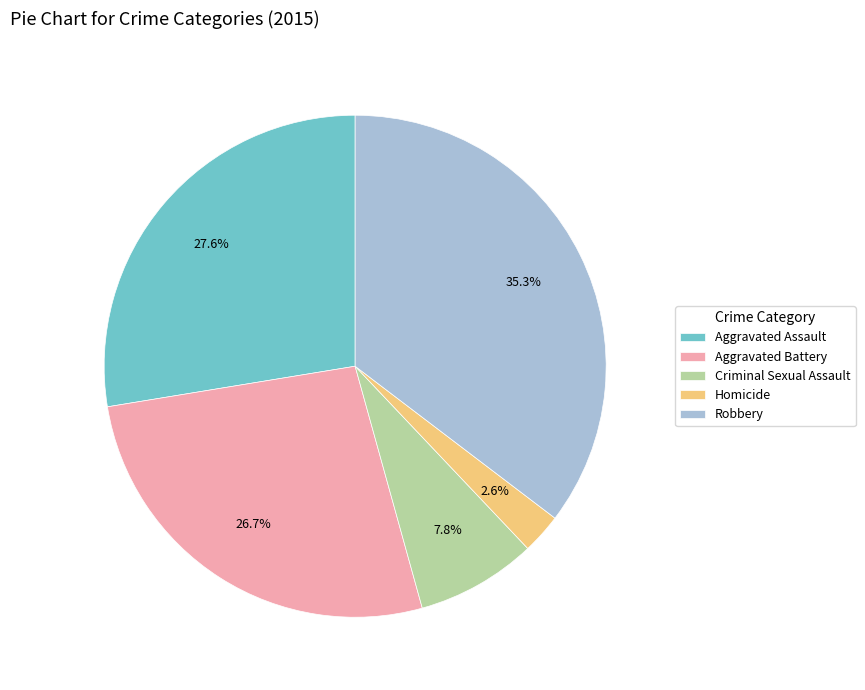

To the nearest percent, what percentage of the pie is Homicide?

3%